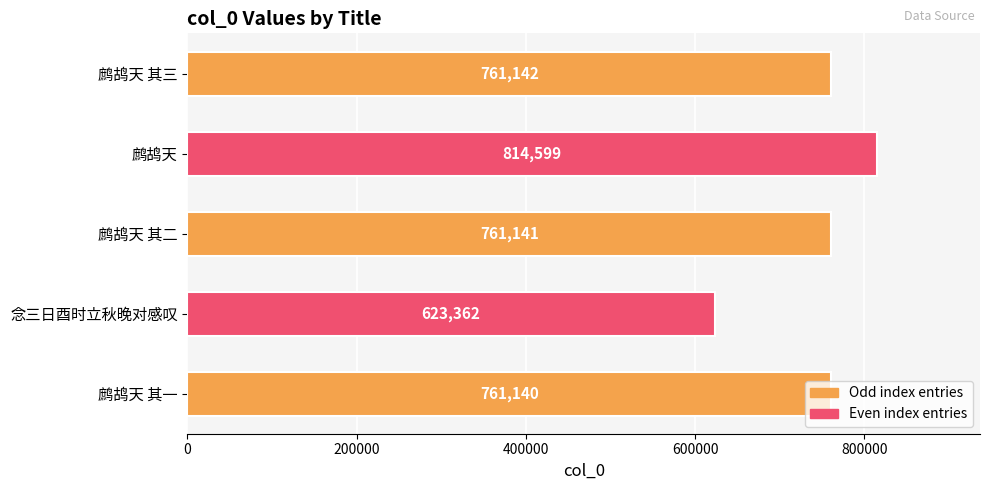

Rank the categories by value from highest to lowest.

鹧鸪天, 鹧鸪天 其三, 鹧鸪天 其二, 鹧鸪天 其一, 念三日酉时立秋晚对感叹